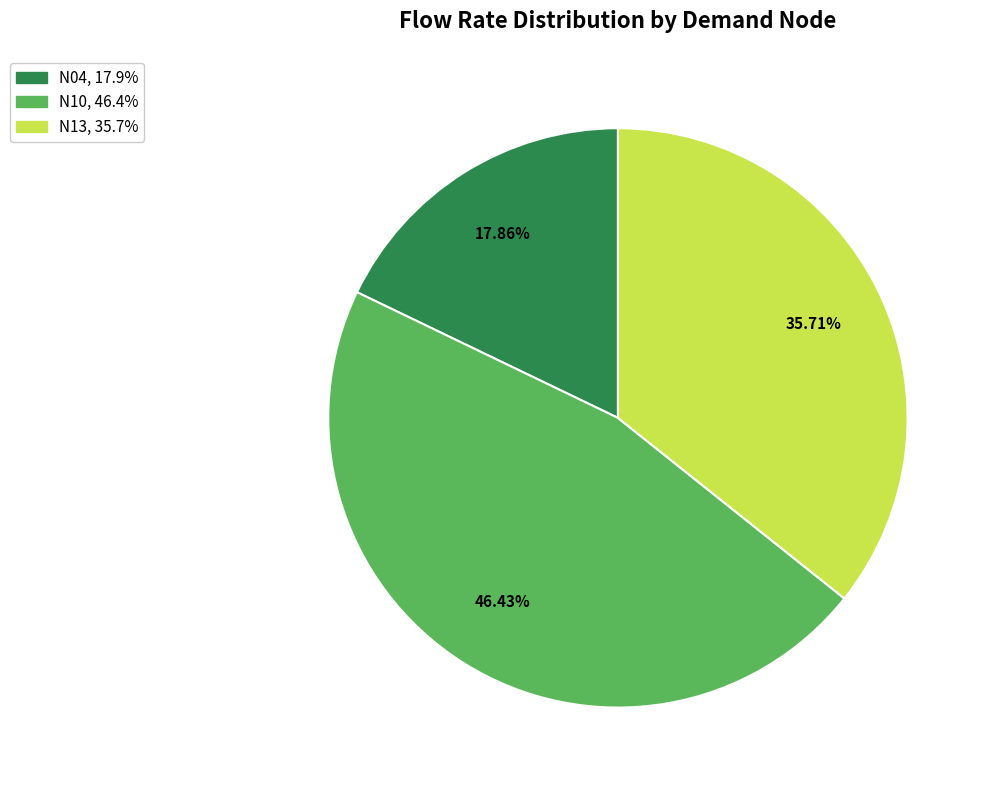

True or false: N13 accounts for 36% of the total.

True